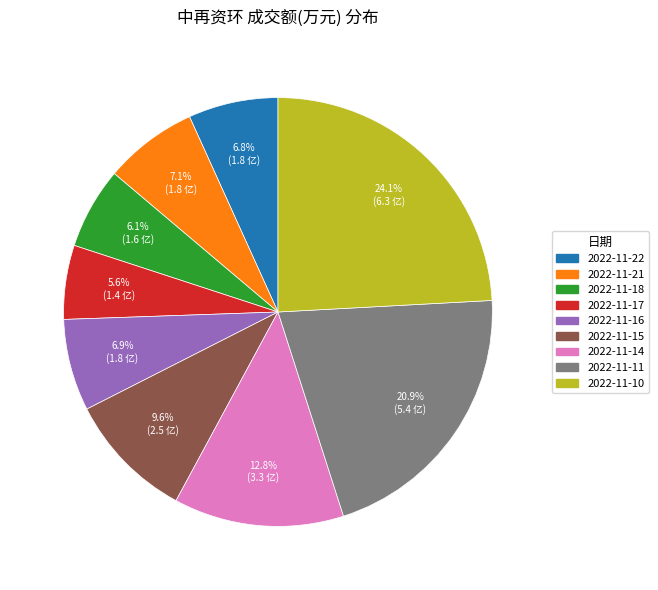

To the nearest percent, what is the combined percentage of 2022-11-15 and 2022-11-10?

34%